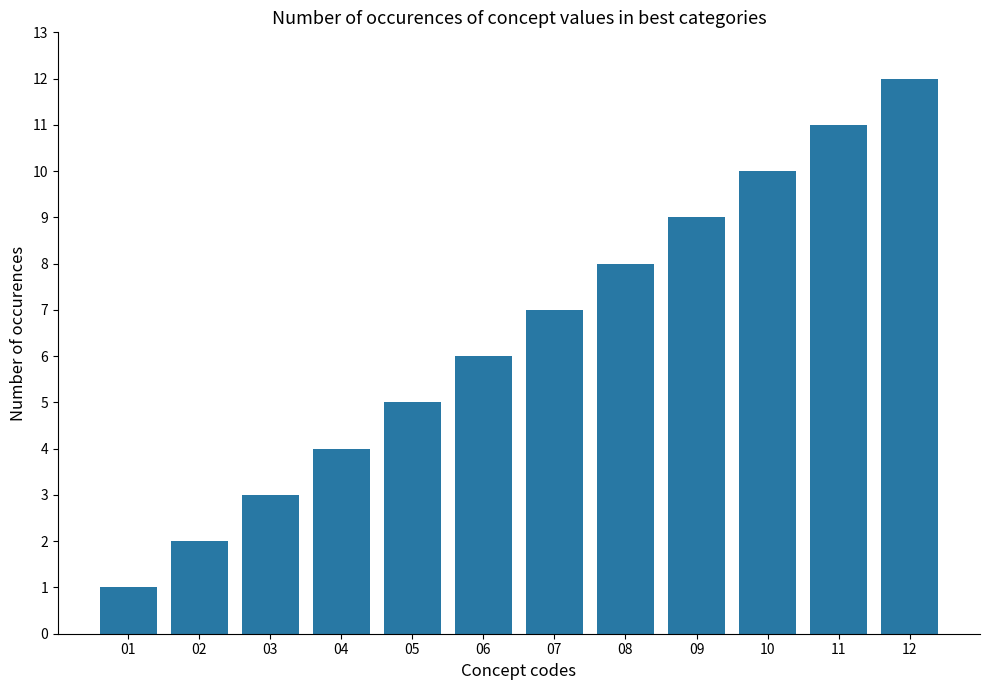

What is the ratio of the value at 02 to the value at 05?

0.4